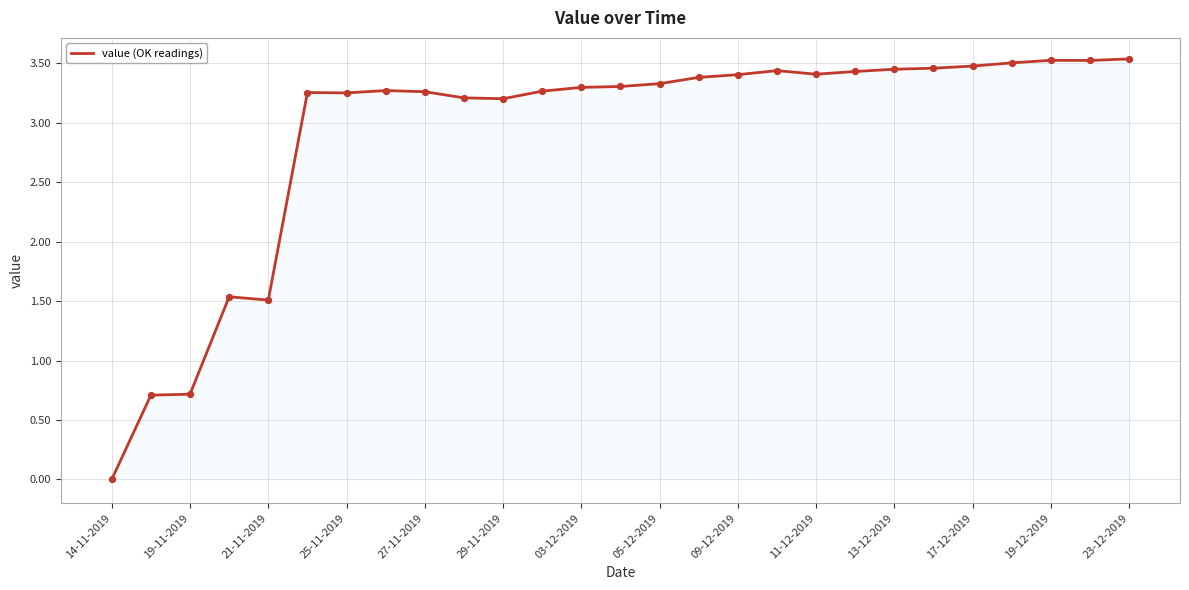

How many lines are shown in the chart?

1